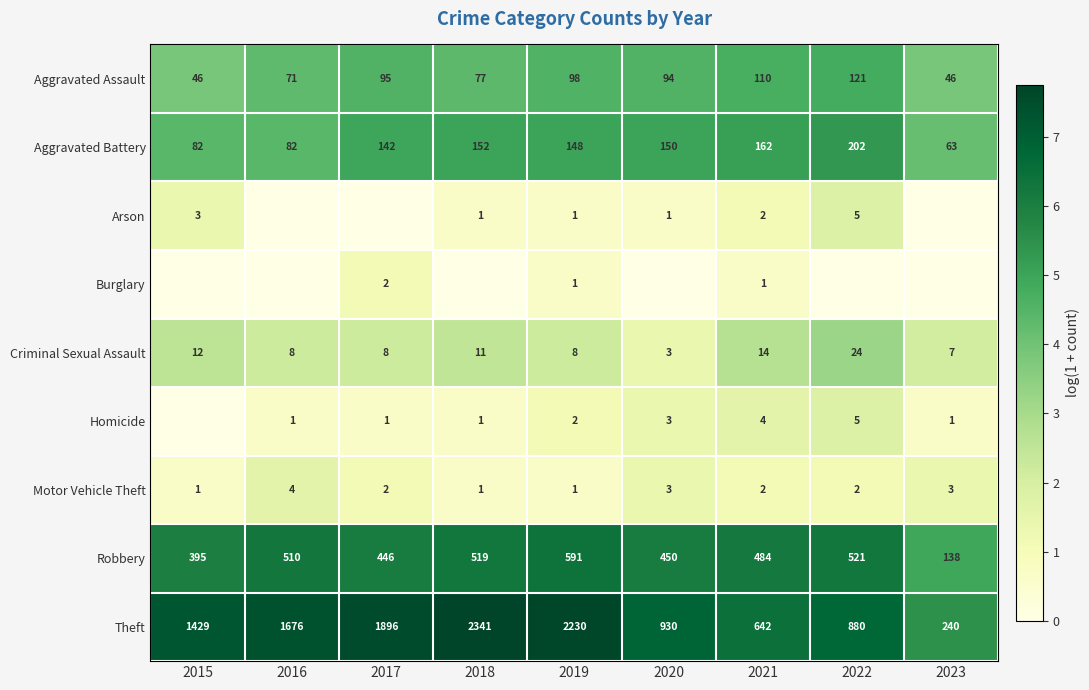

Is it true that Arson equals 5 at 2022?

True